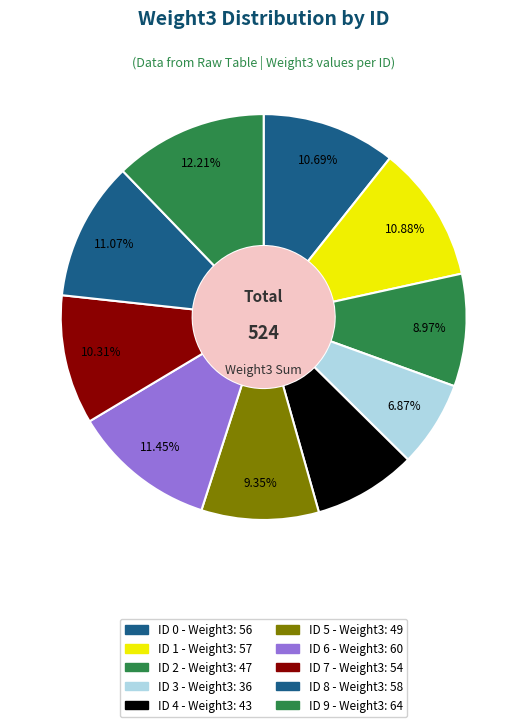

How many slices are in this pie chart?

10